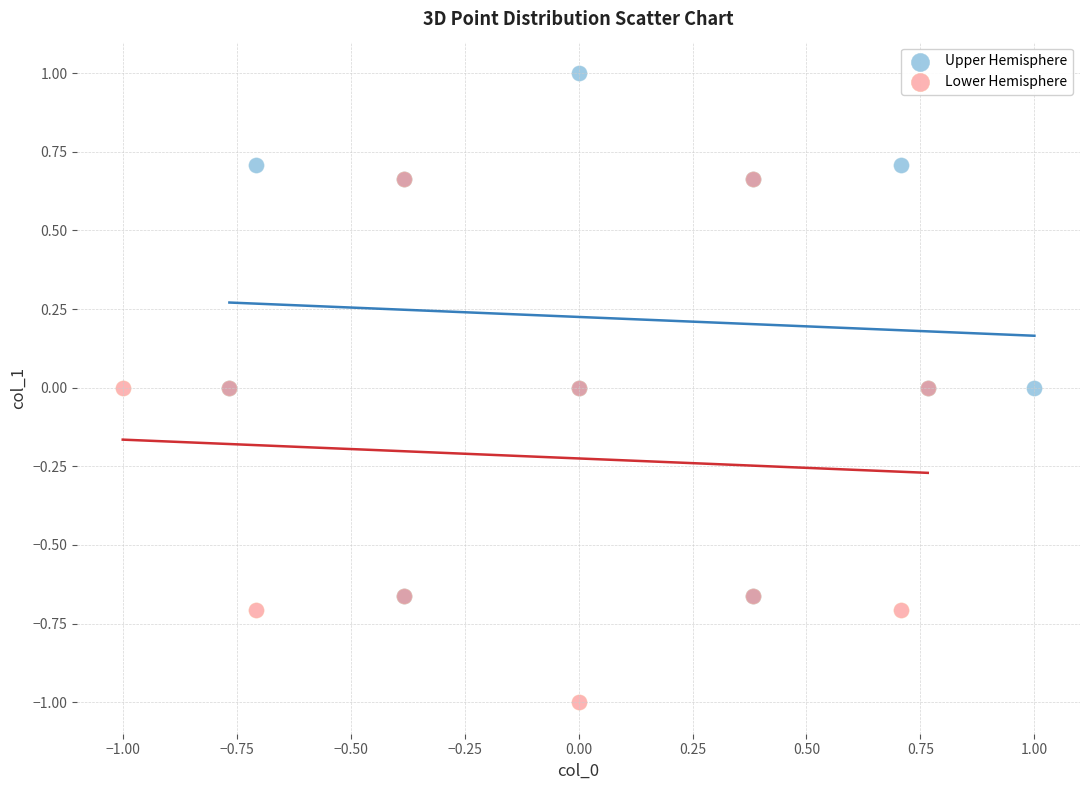

Which series contains the highest Y value?

Upper Hemisphere